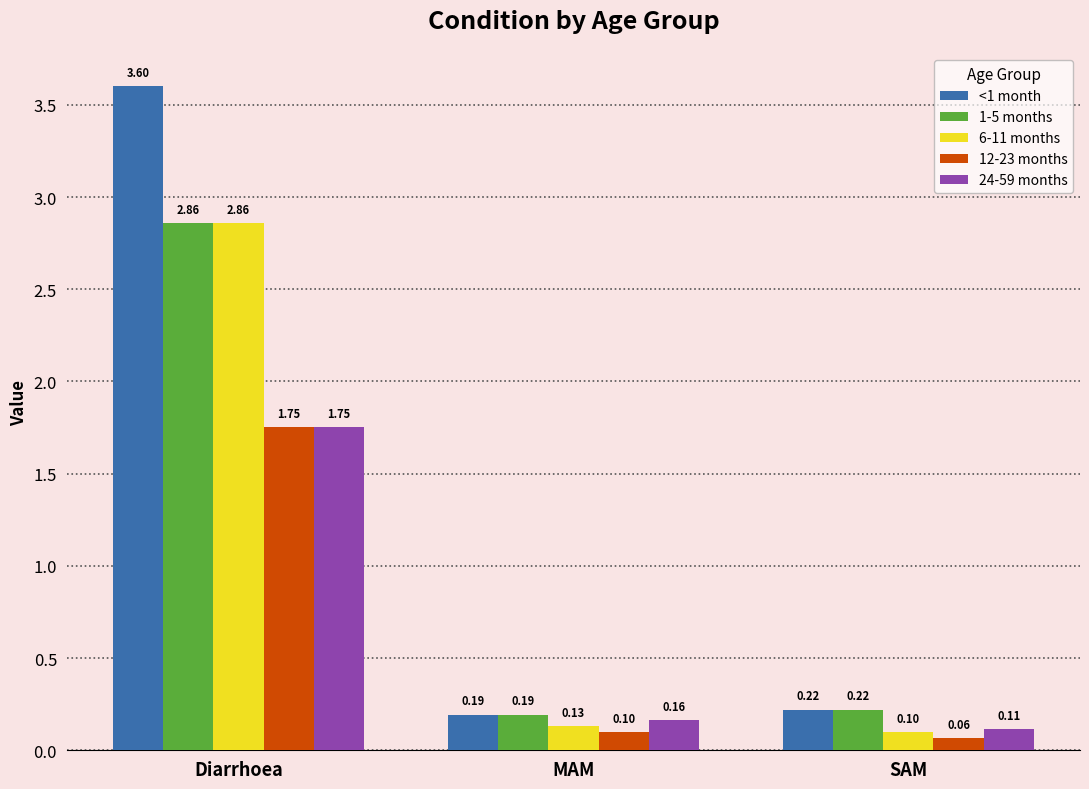

What is the greatest value displayed?

3.6